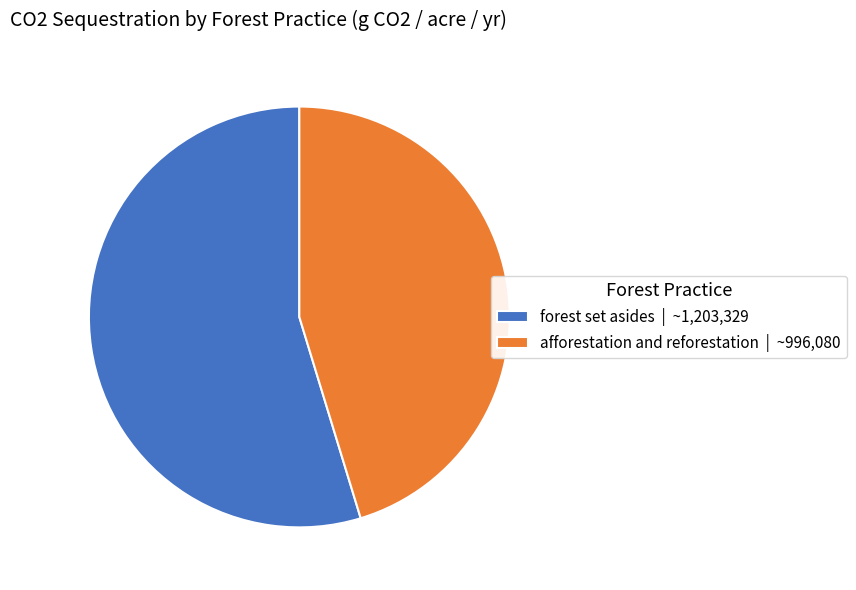

Is it true that afforestation and reforestation is 45% of the pie?

True